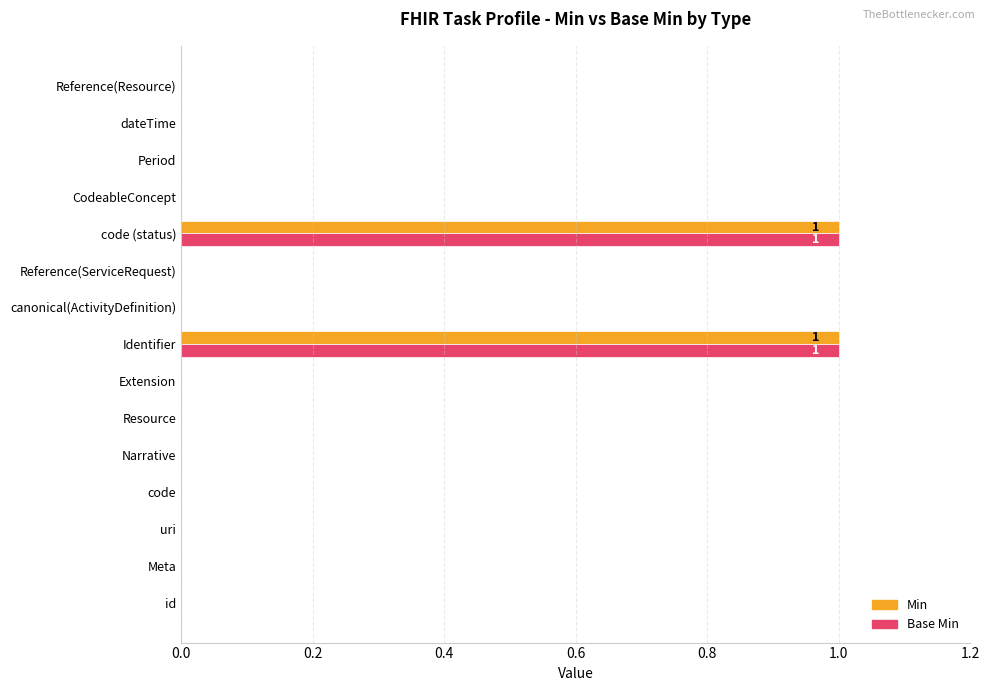

Is the value of Base Min at Identifier greater than the value of Min at code?

Yes